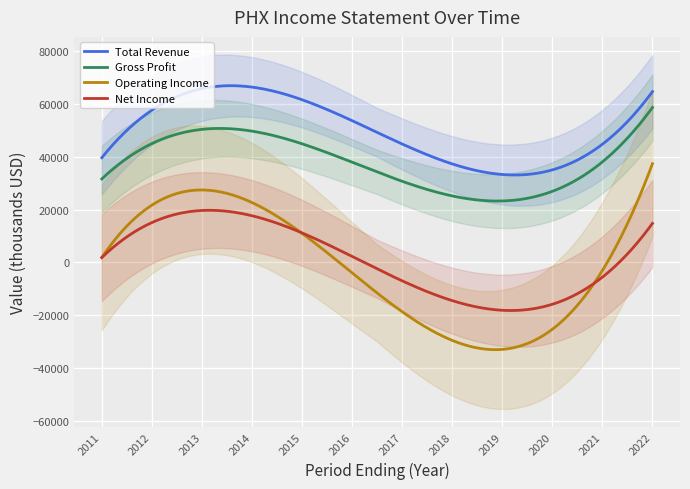

What is the lowest value of the Operating Income series?

-32971.3